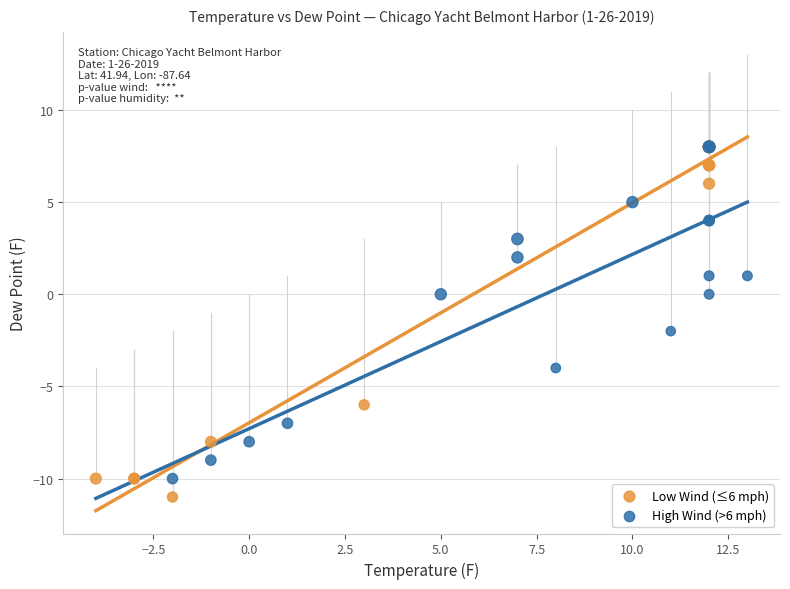

Which series reaches the minimum Y coordinate?

Low Wind (≤6 mph)